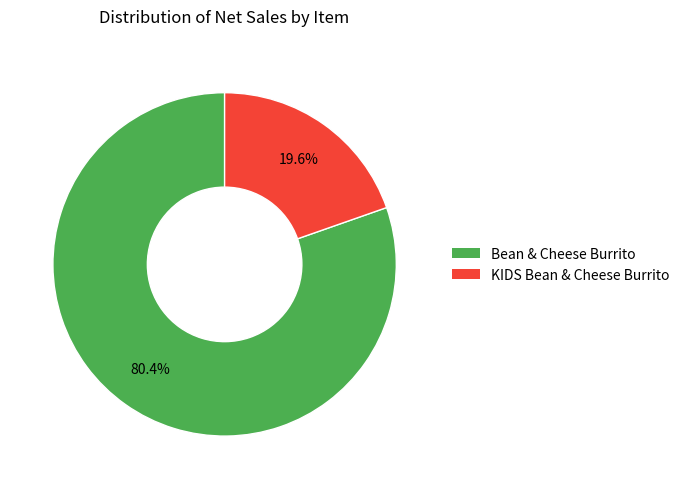

What percentage is the KIDS Bean & Cheese Burrito slice, to the nearest percent?

20%